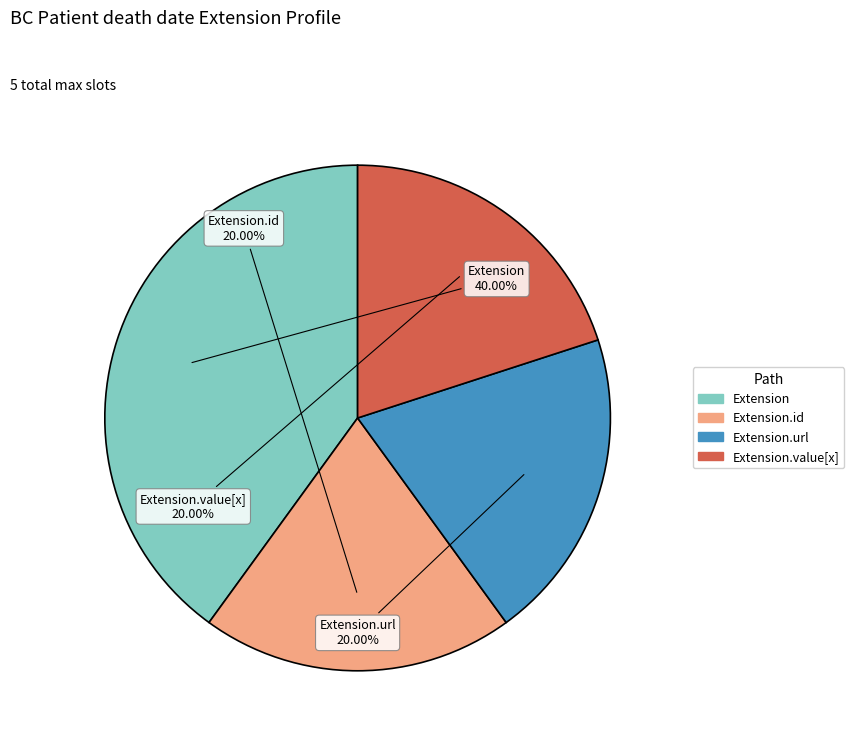

What portion of the pie excludes Extension?

60.0%